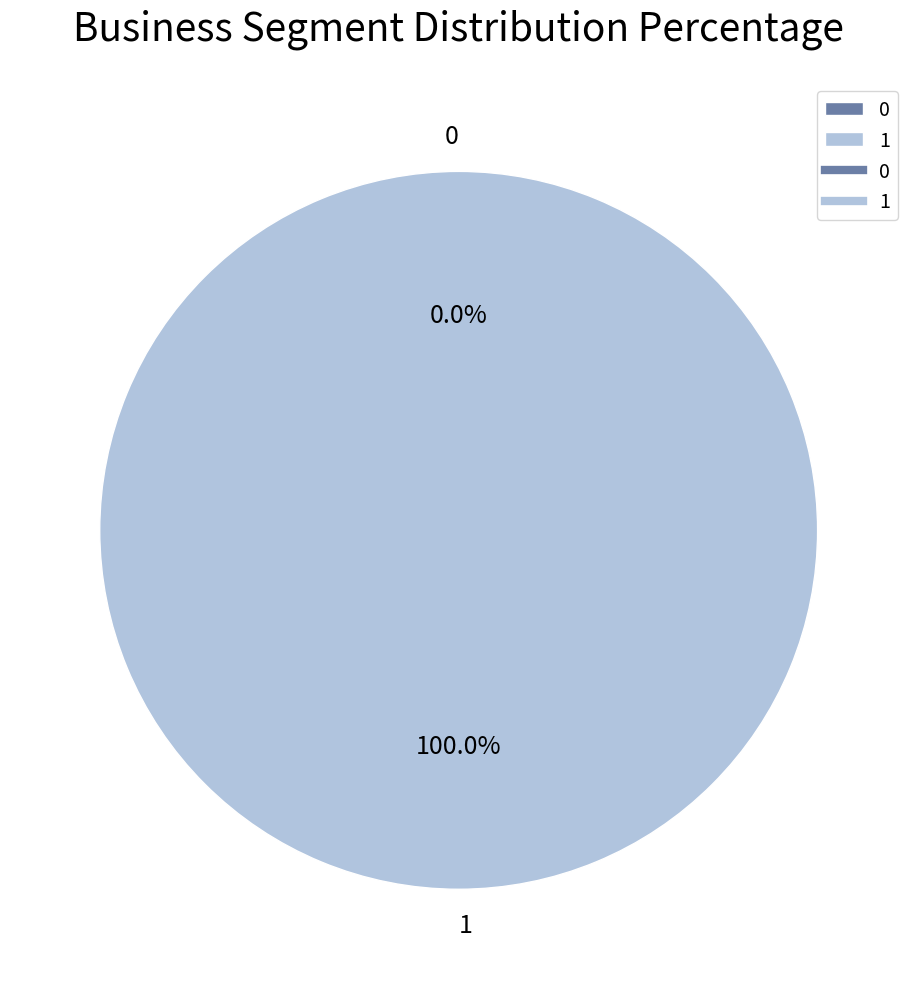

Does 0 account for over 50% of the chart?

No